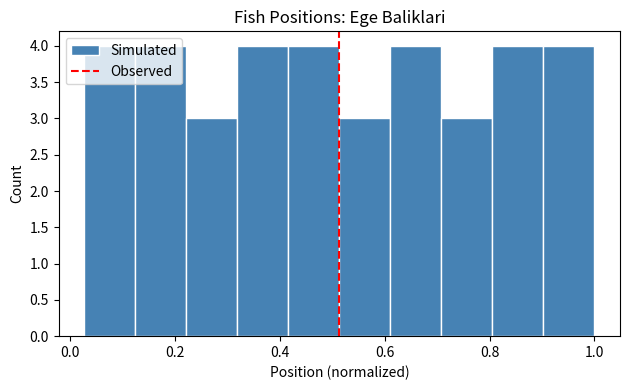

How tall is the bar that spans 0.80 to 0.90 on the x-axis? Neither the bar edges nor the heights are printed on the chart, so give them approximately, as read against the axes.

4